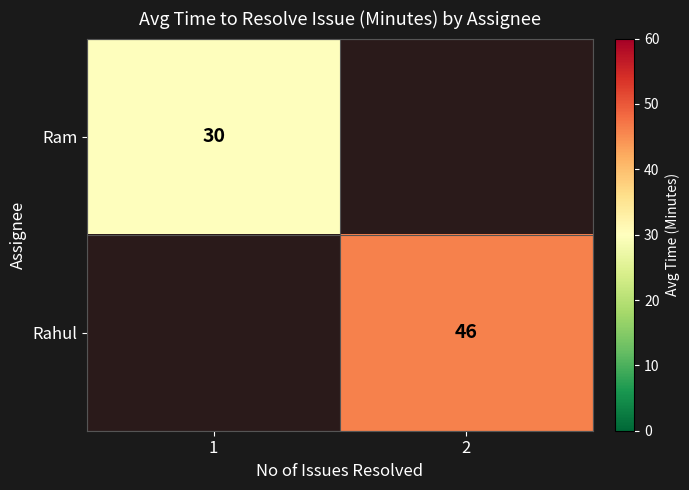

True or false: Rahul has a value of 46 at 2.

True